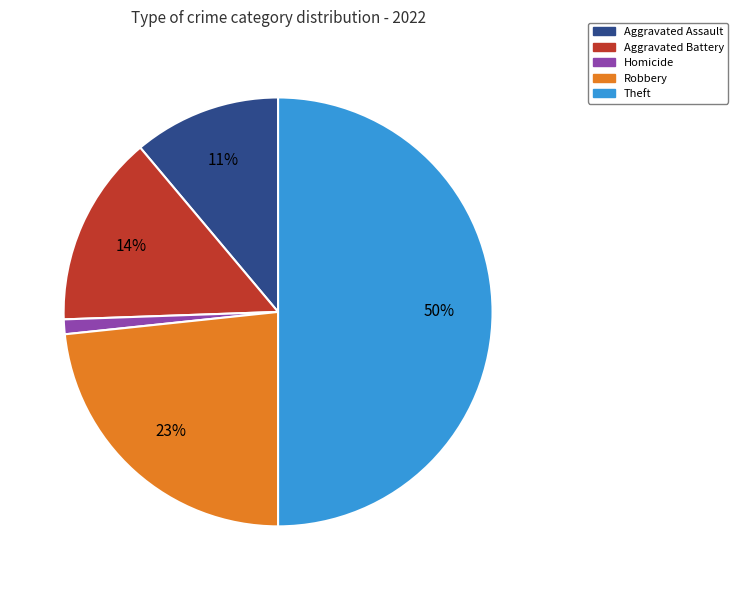

To the nearest percent, what is the difference between the Aggravated Assault and Theft slice percentages?

39%